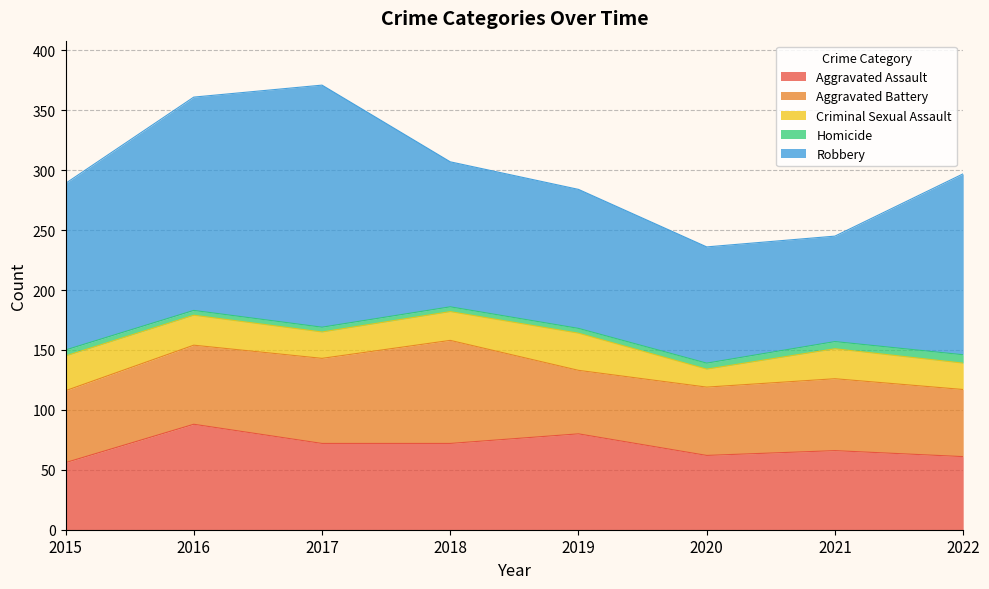

Count the number of data series in this chart.

5